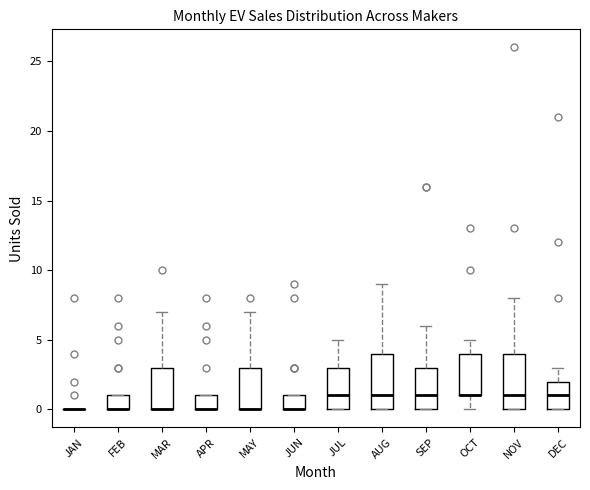

Reading left to right, transcribe this box plot: for each box, give where its median line is, the range the box spans, and where its two whiskers end, as read against the y-axis. The values are not printed on the chart, so give them approximately, as read against the axis.

JAN: box collapsed to a line at 0, whiskers 0 to 0
FEB: median 0 (drawn on the box's lower edge), box 0 to 1, whiskers 0 to 1
MAR: median 0 (drawn on the box's lower edge), box 0 to 3, whiskers 0 to 7
APR: median 0 (drawn on the box's lower edge), box 0 to 1, whiskers 0 to 1
MAY: median 0 (drawn on the box's lower edge), box 0 to 3, whiskers 0 to 7
JUN: median 0 (drawn on the box's lower edge), box 0 to 1, whiskers 0 to 1
JUL: median 1, box 0 to 3, whiskers 0 to 5
AUG: median 1, box 0 to 4, whiskers 0 to 9
SEP: median 1, box 0 to 3, whiskers 0 to 6
OCT: median 1 (drawn on the box's lower edge), box 1 to 4, whiskers 0 to 5
NOV: median 1, box 0 to 4, whiskers 0 to 8
DEC: median 1, box 0 to 2, whiskers 0 to 3